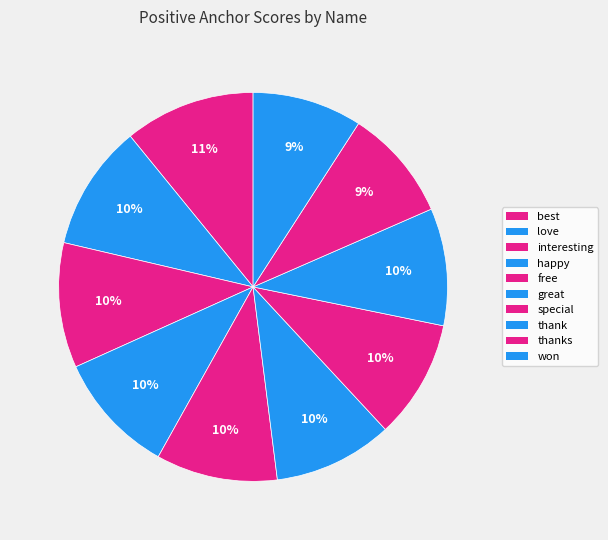

Rank the categories by value from highest to lowest.

best, love, interesting, happy, free, great, special, thank, thanks, won